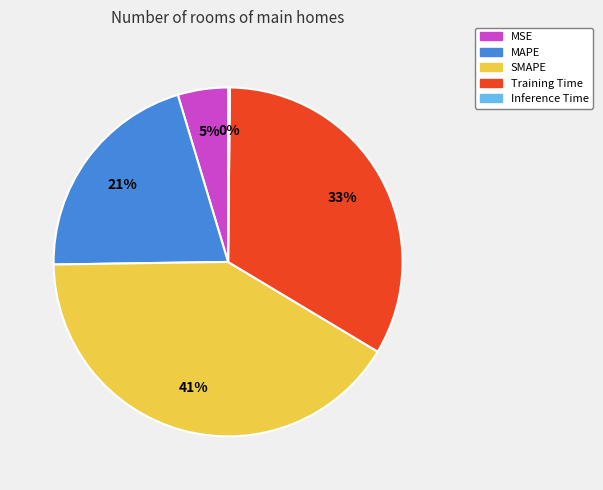

The SMAPE slice represents 41% of the pie. True or false?

True